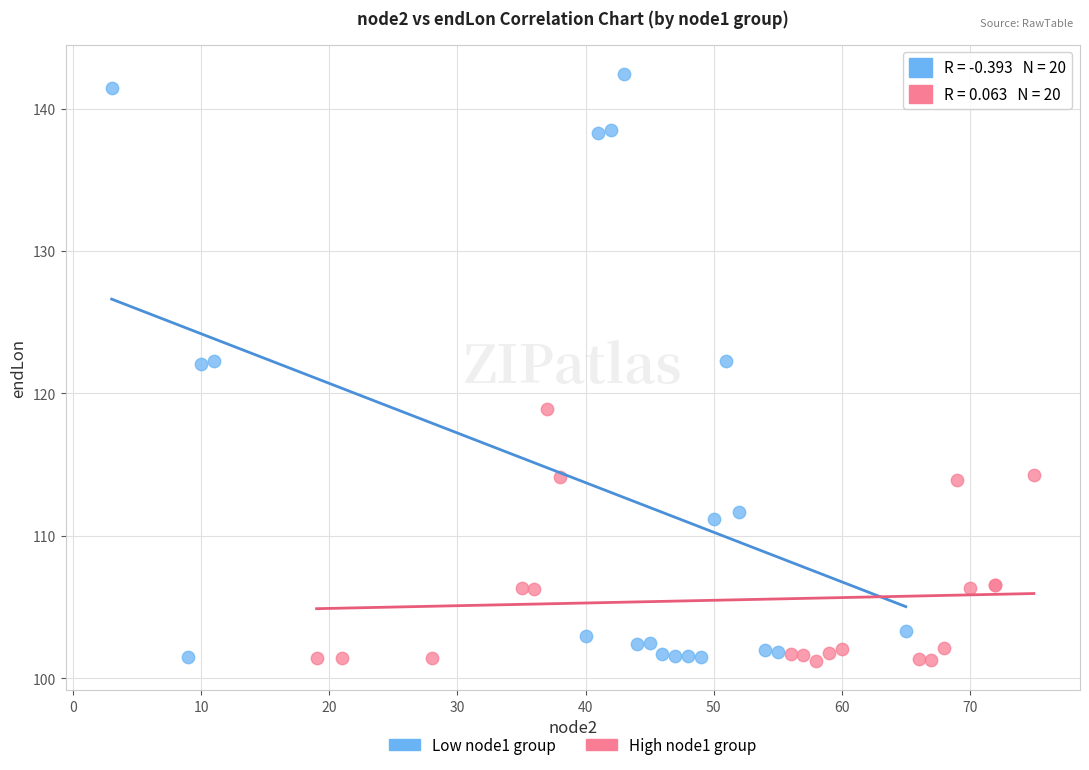

Which series has the widest spread of Y values?

Low node1 group